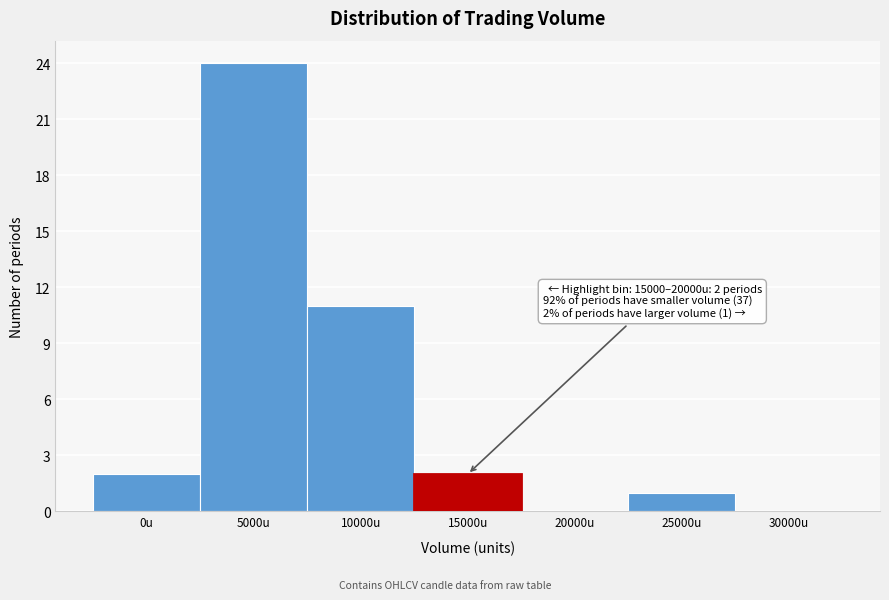

Reading left to right, list all the values displayed in this chart.

0u=2	5000u=24	10000u=11	15000u=2	20000u=0	25000u=1	30000u=0